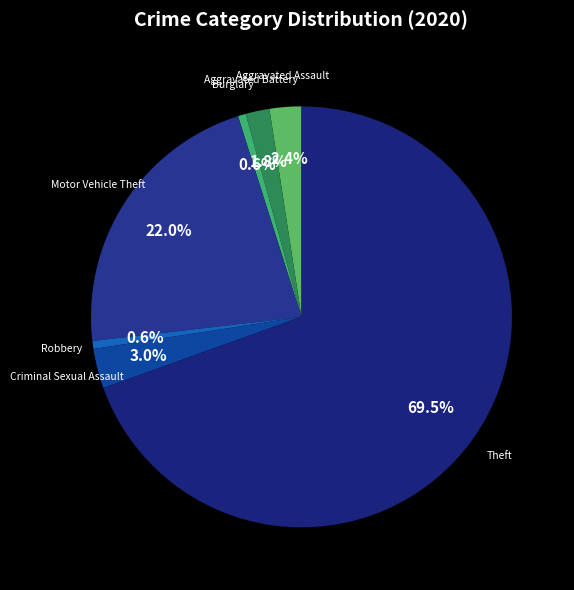

Rank the categories by value from highest to lowest.

Theft, Motor Vehicle Theft, Criminal Sexual Assault, Aggravated Assault, Aggravated Battery, Burglary, Robbery